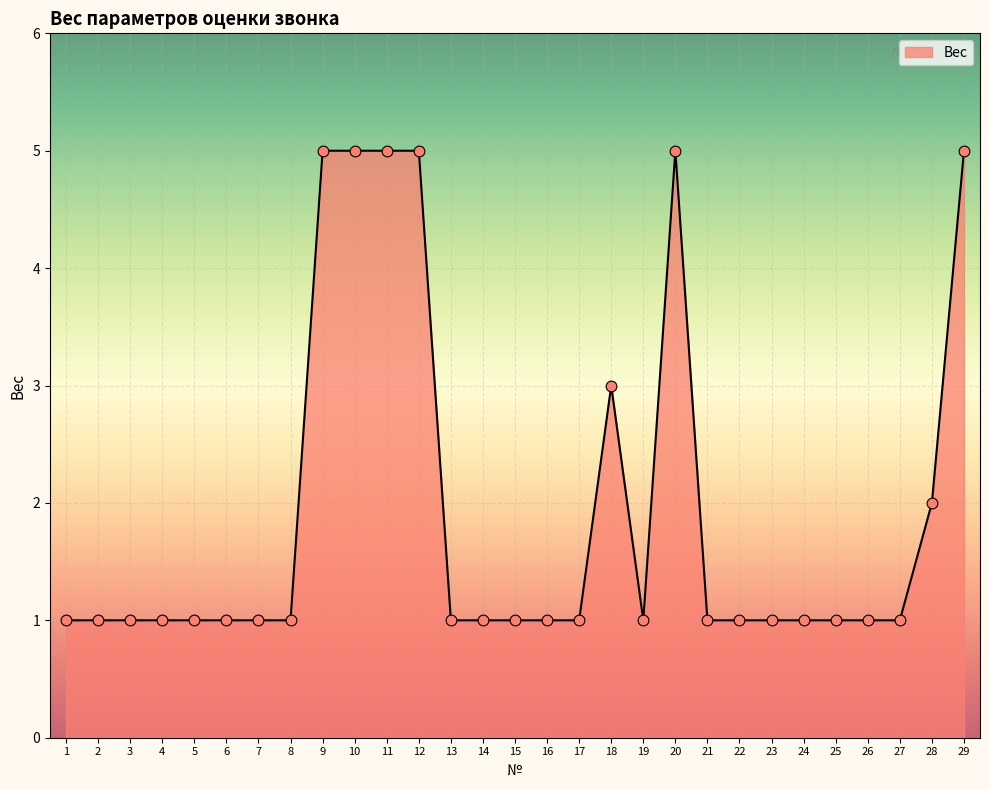

What is the ratio of the value at 21 to the value at 11?

0.2